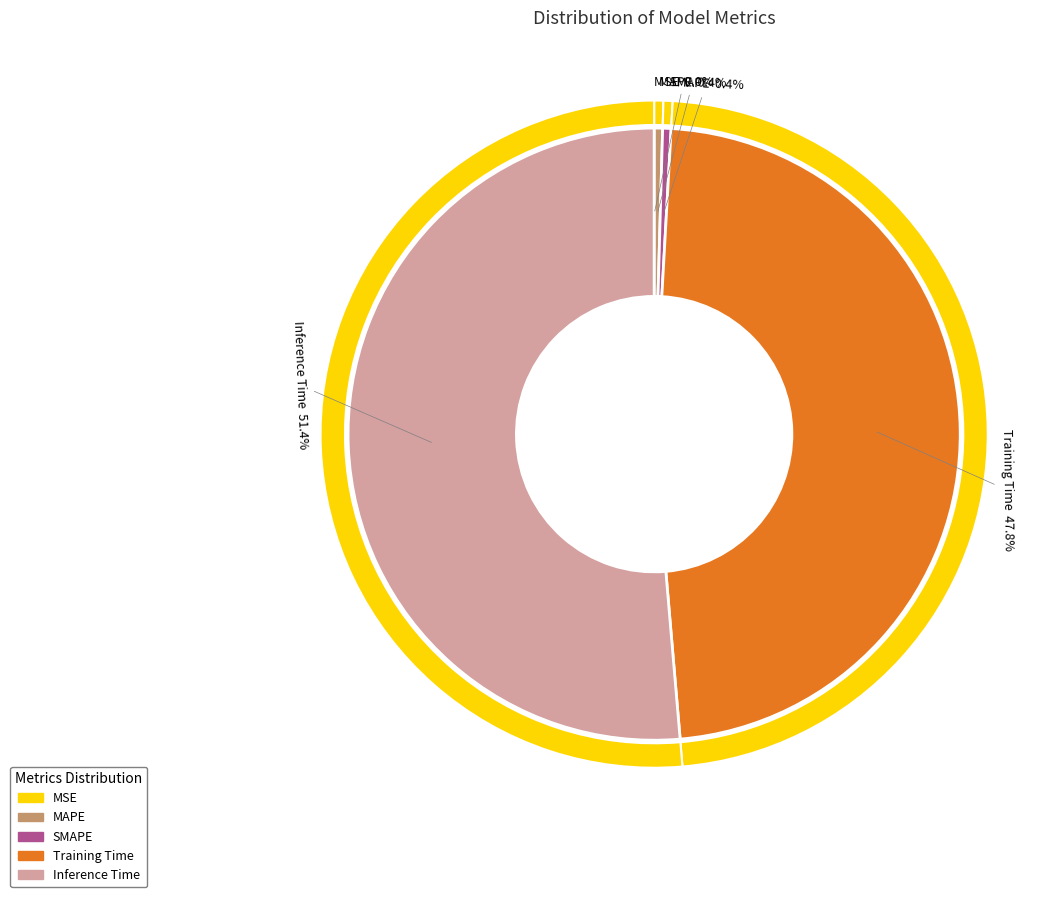

Do Inference Time and Training Time together represent more than half of the pie?

Yes